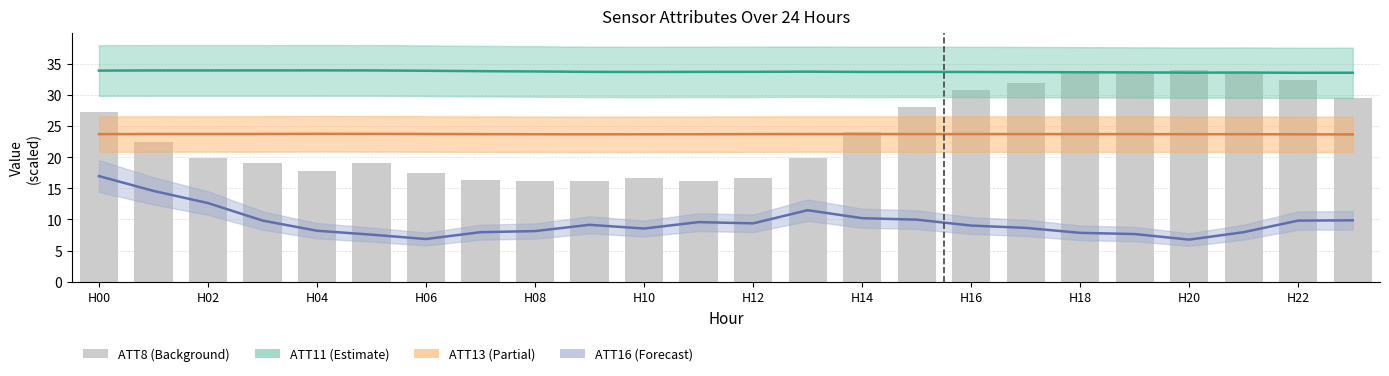

Where does the ATT8 (×1000) series first go above 22?

H00